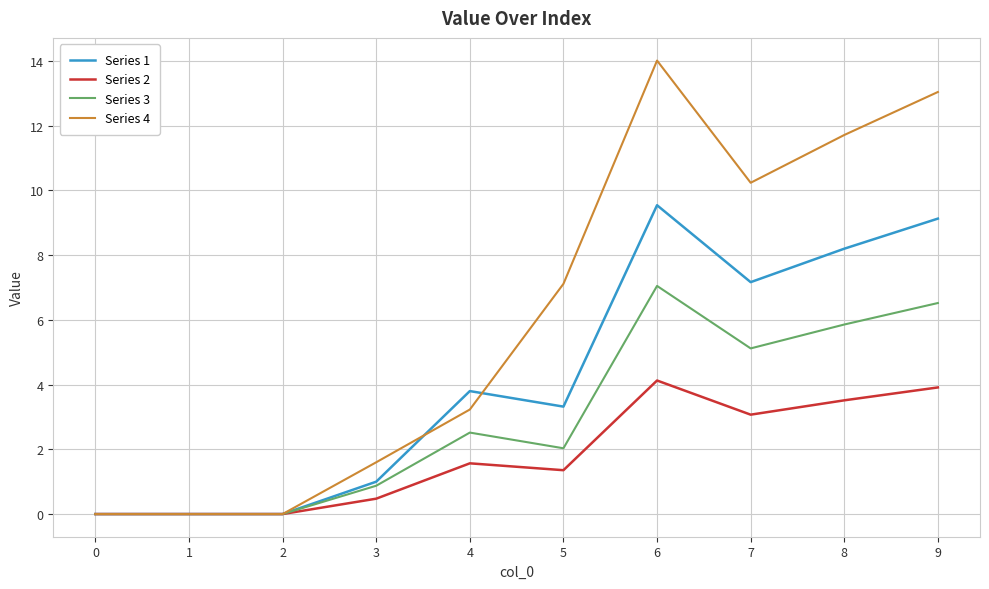

How many categories are shown in the chart?

10